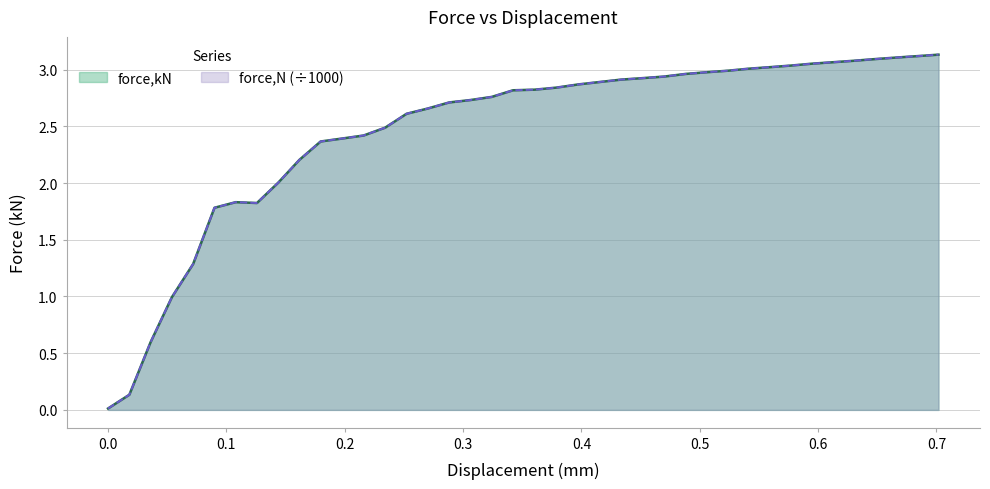

Does the chart have visible grid lines?

Yes